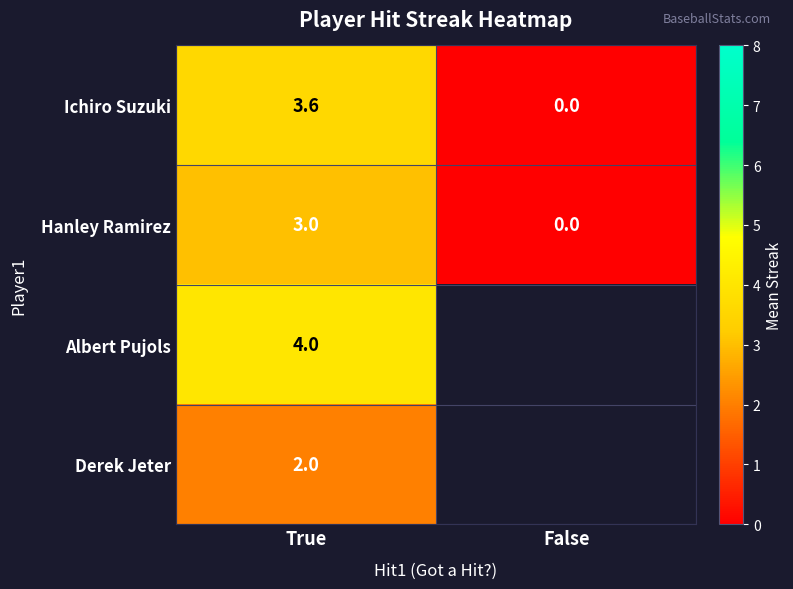

The value of Ichiro Suzuki at False is -1.7. True or false?

False